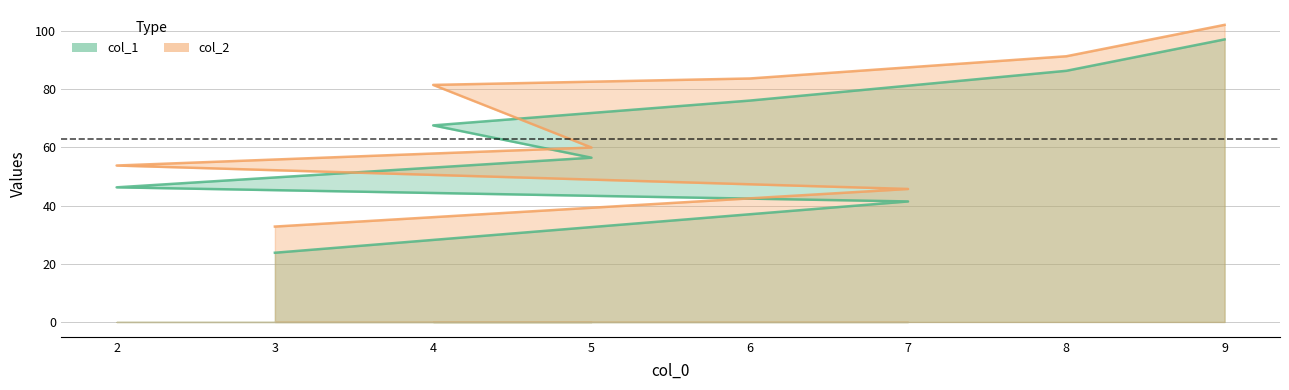

What is the value of the col_2 point at the 1st from the left?

32.8